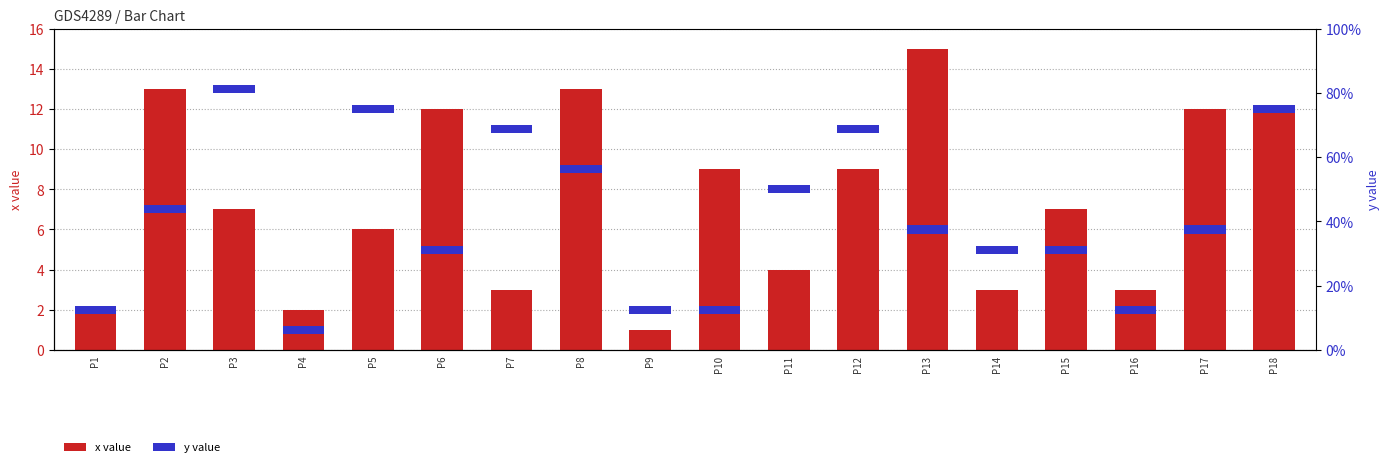

At which label is x value closest to 8?

P3